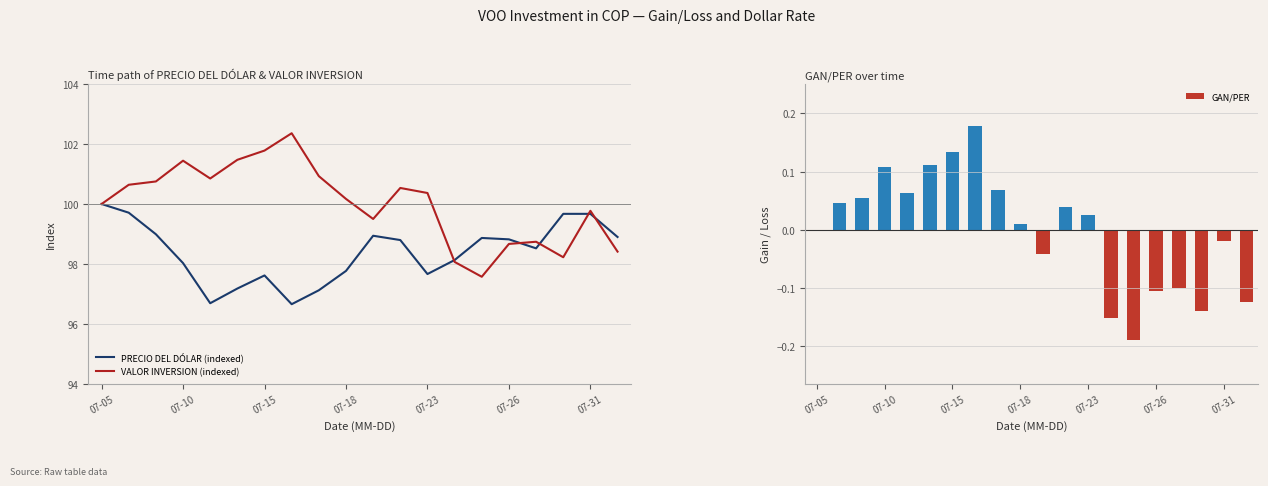

What is the maximum value shown in the chart?

102.4